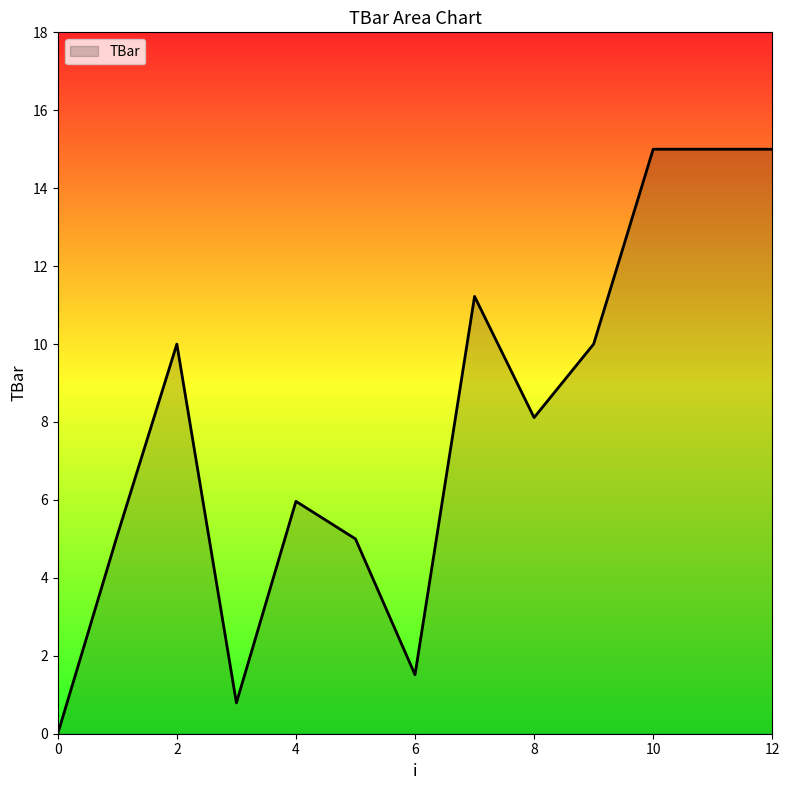

What is the difference between the maximum and minimum values?

15.0